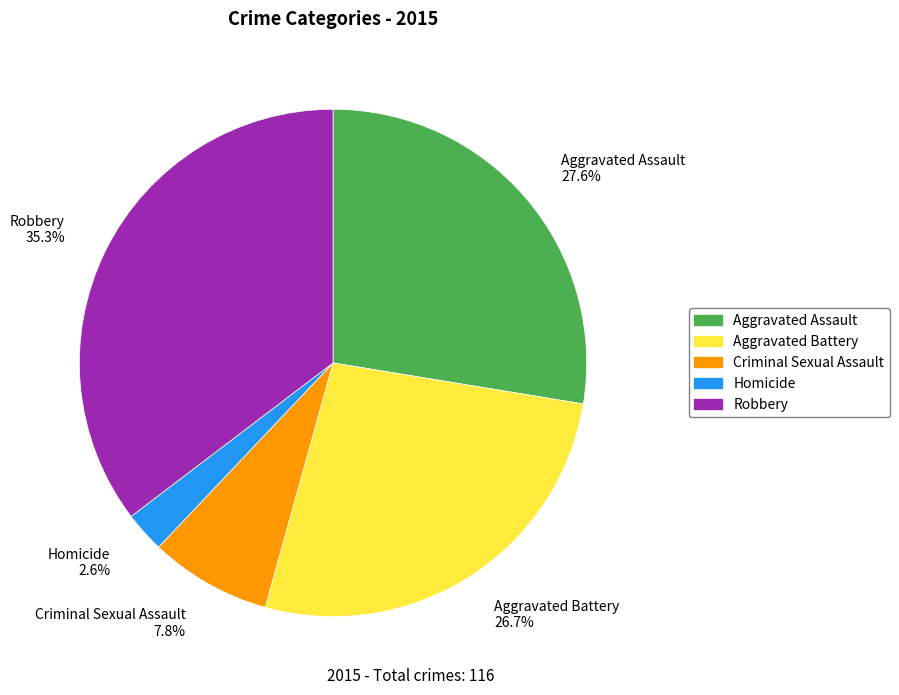

Which slice is the largest?

Robbery